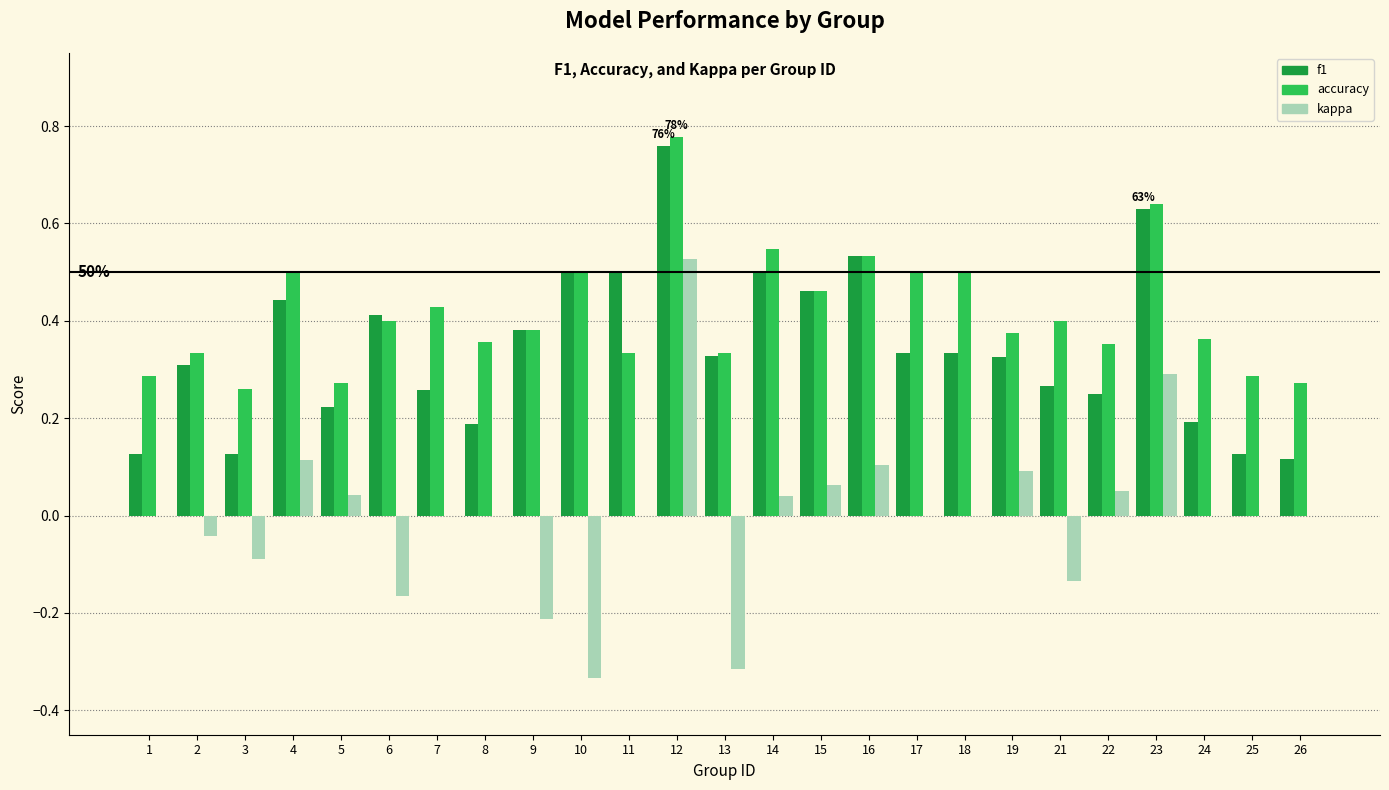

How many groups of bars are there?

25